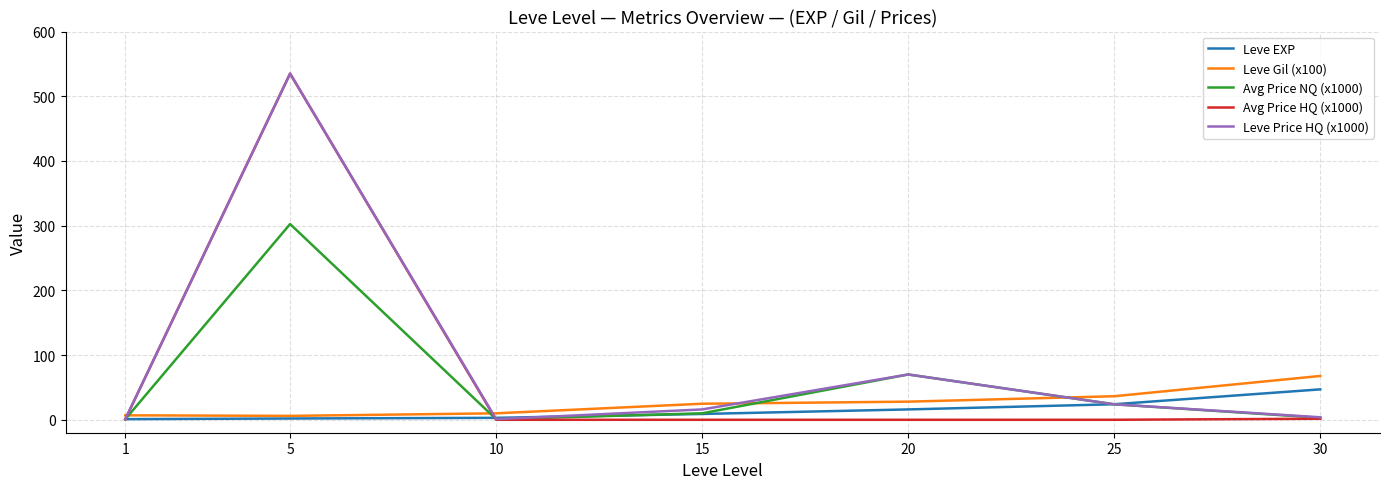

What is the total value across all series at 1?

10.3